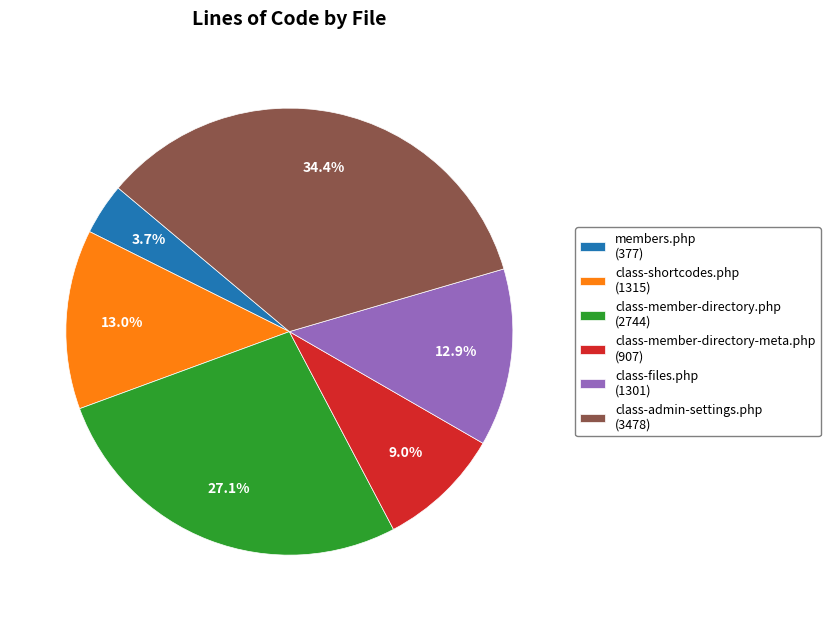

Is there a majority slice in this chart?

No